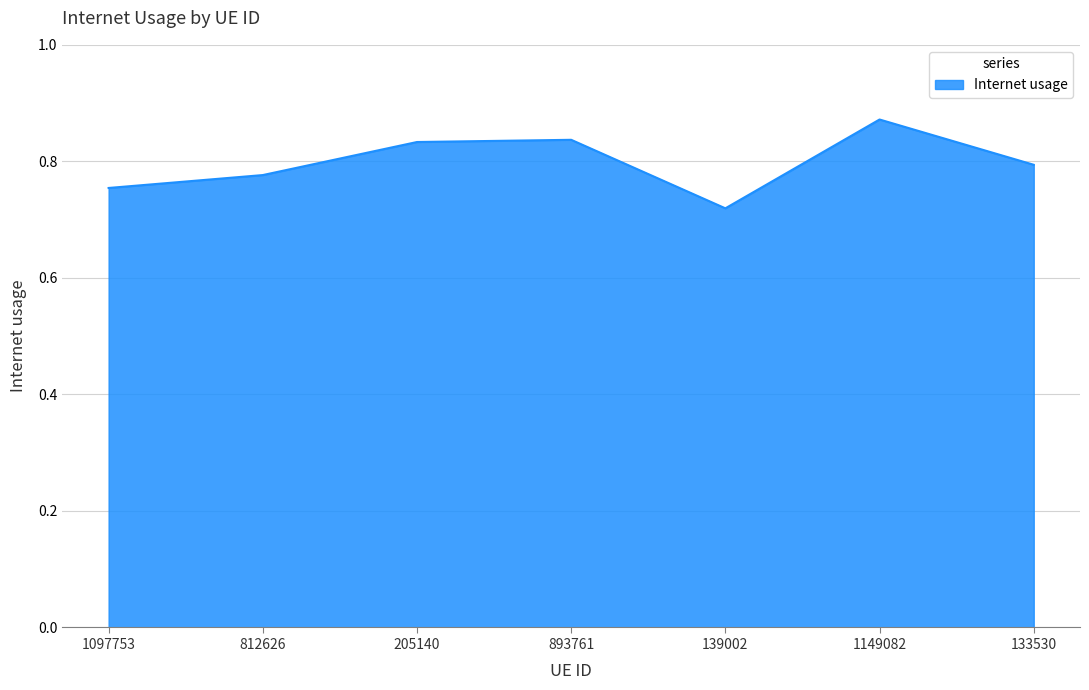

What is the difference between the maximum and minimum values?

0.2